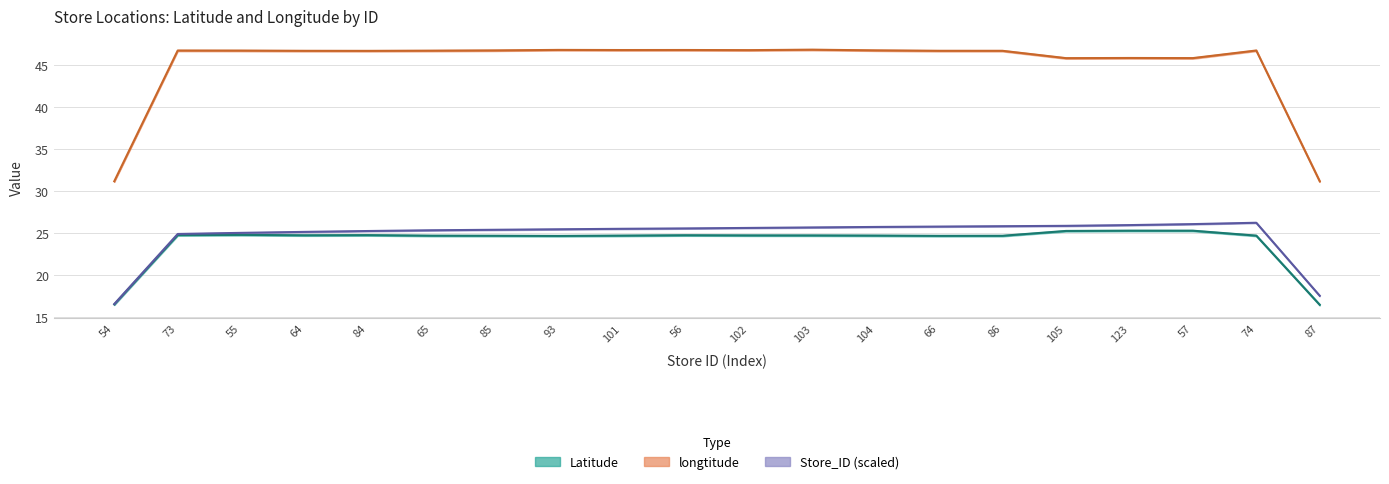

What is the approximate value of Latitude at 57?

25.3